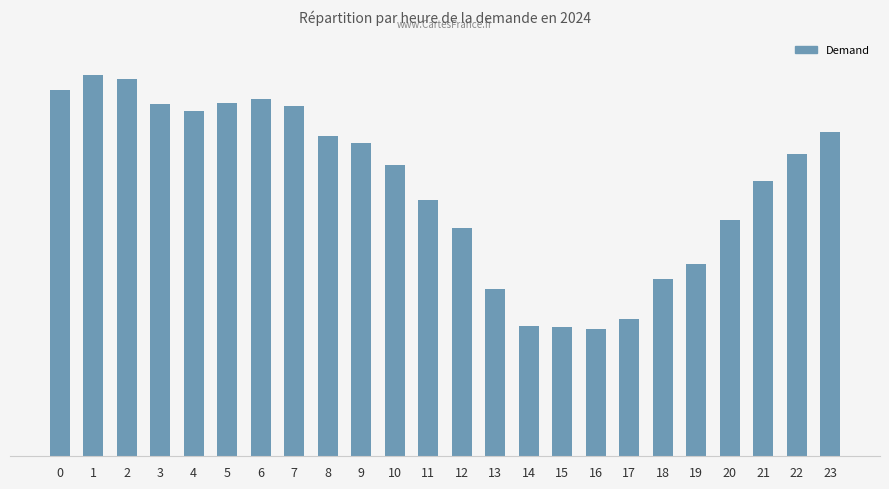

What is the maximum value shown in the chart?

2902